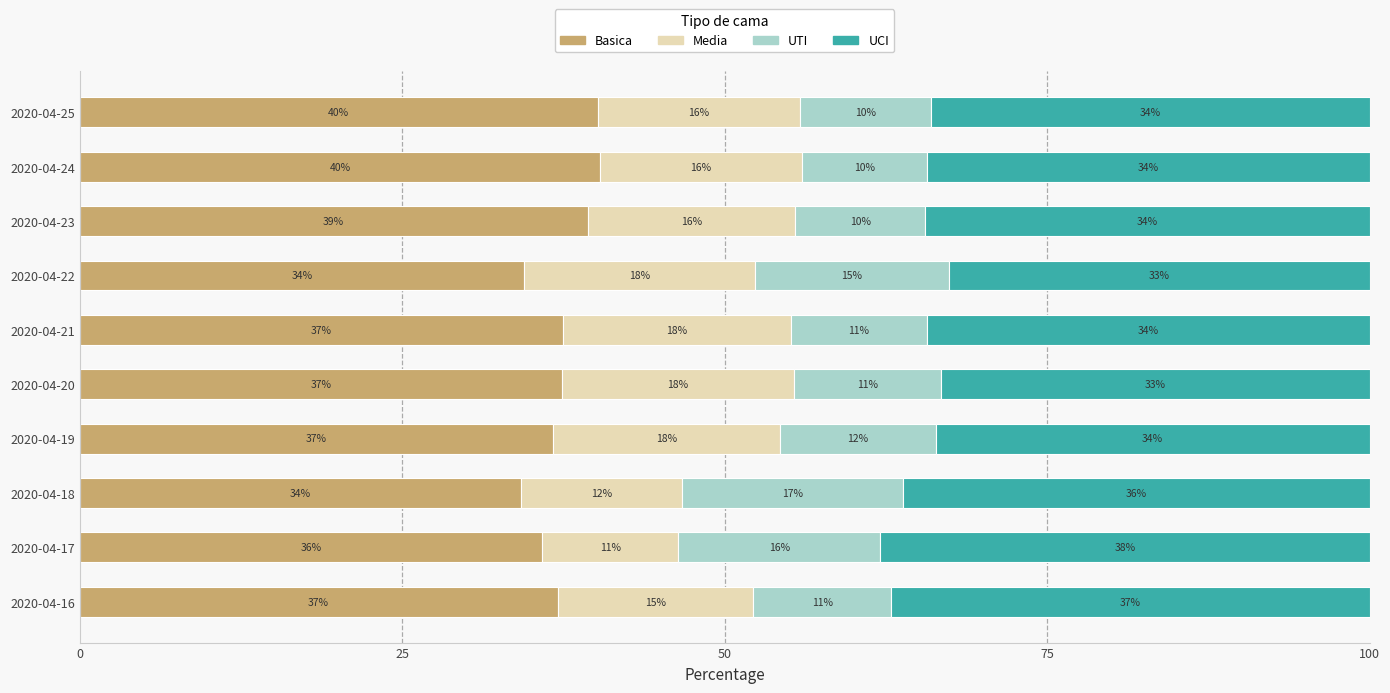

What is the total value across all series at 2020-04-16?

100.0